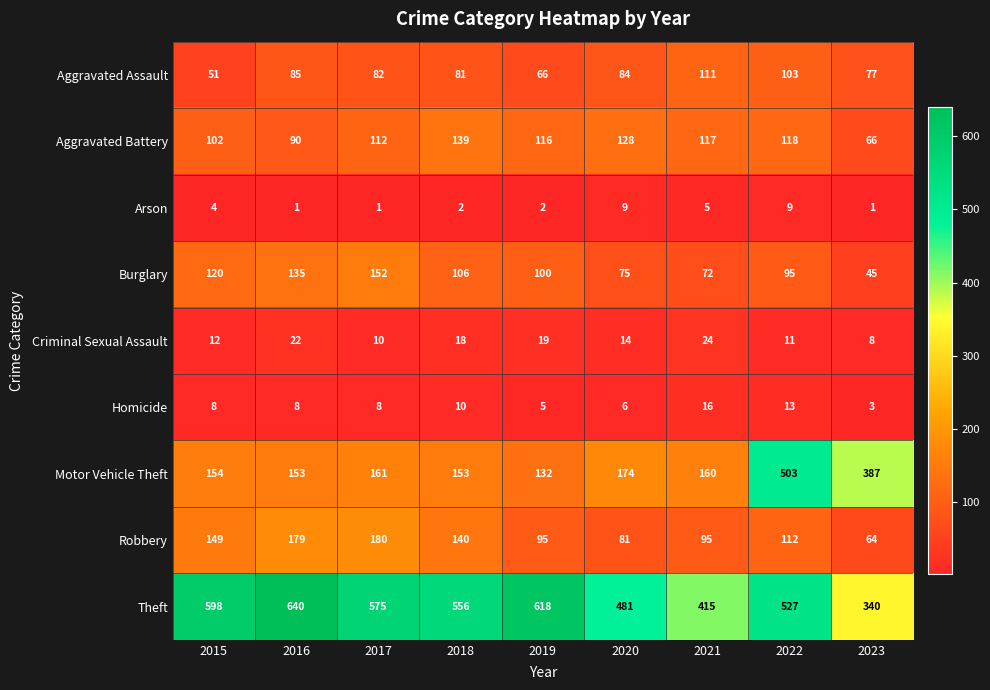

Which series has the largest total across all categories?

Theft